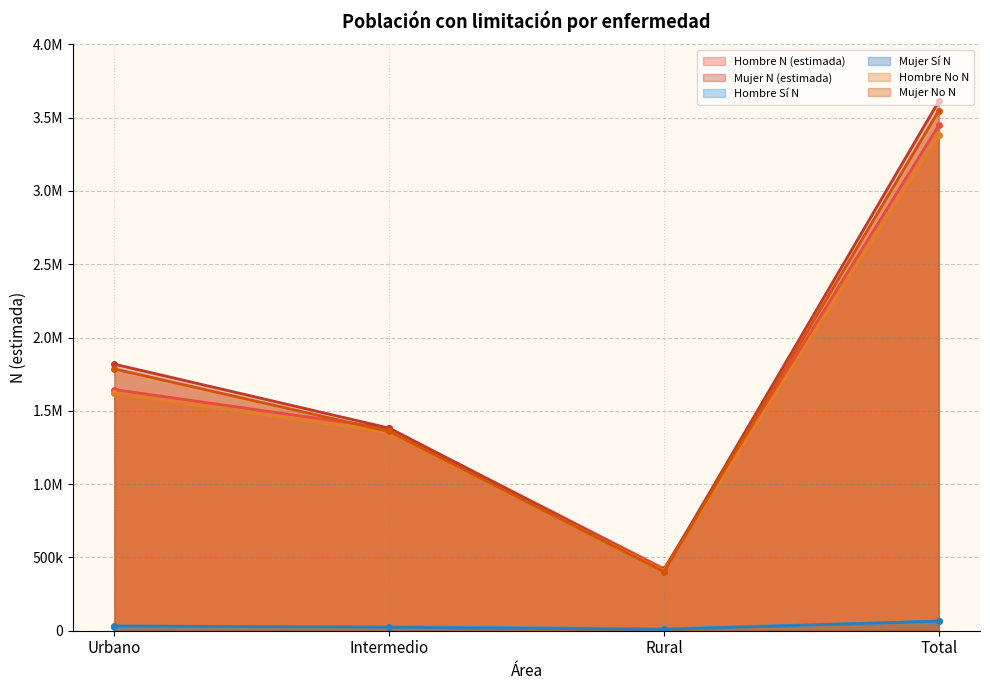

What is the minimum value shown in the chart?

9170